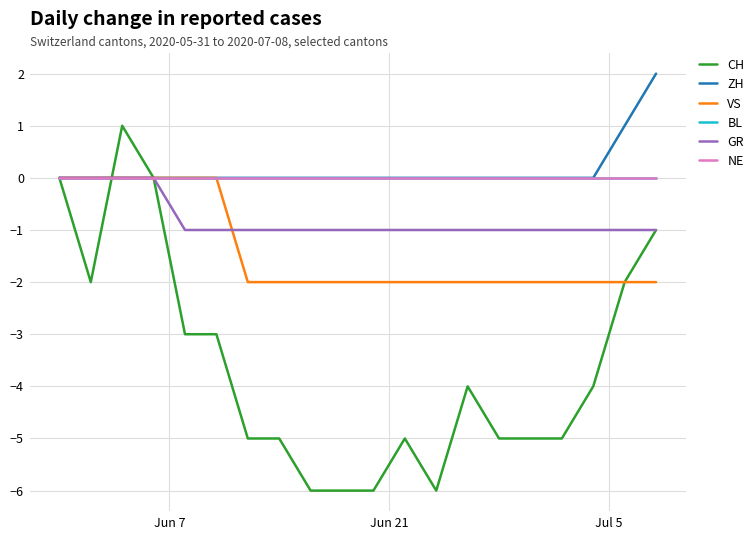

Does the chart display data point markers on the line(s)?

No